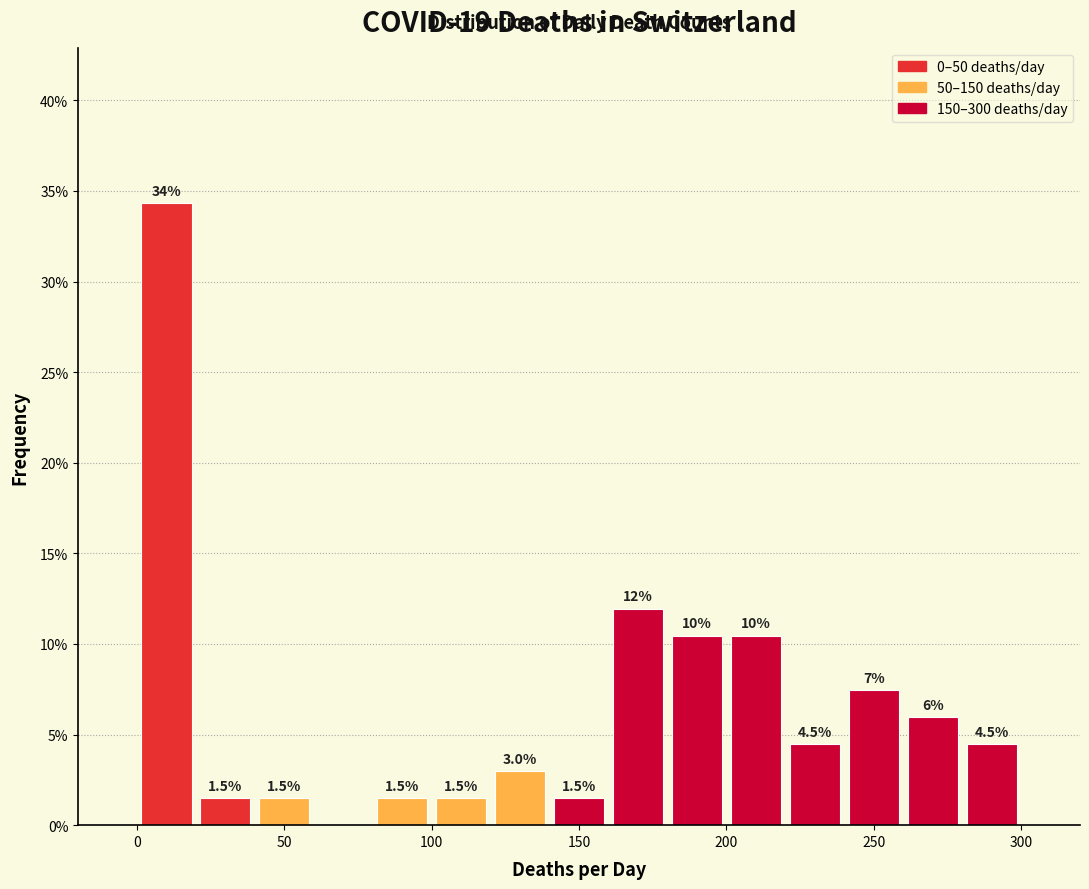

Which range on the x-axis has the tallest bar?

0 to 20